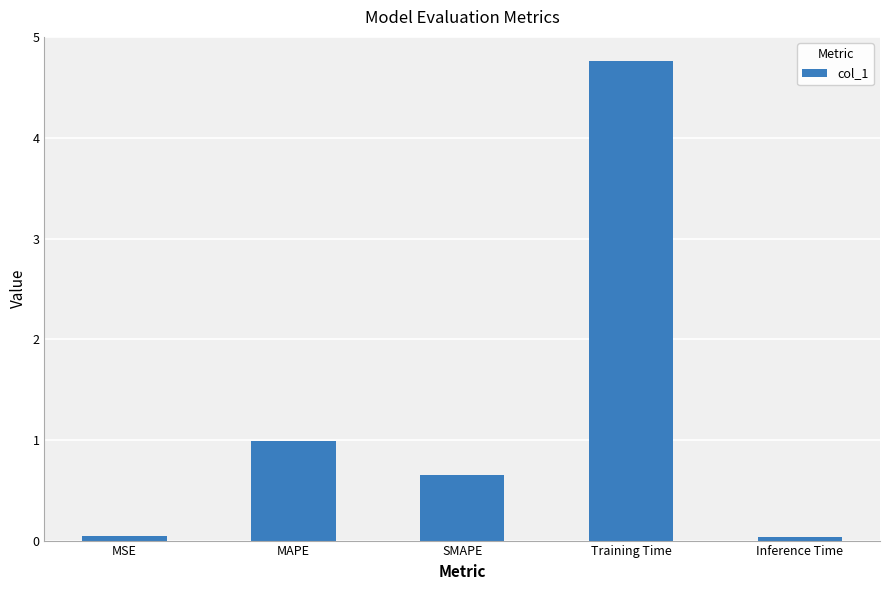

What is the change in value from MAPE to Inference Time?

-1.0